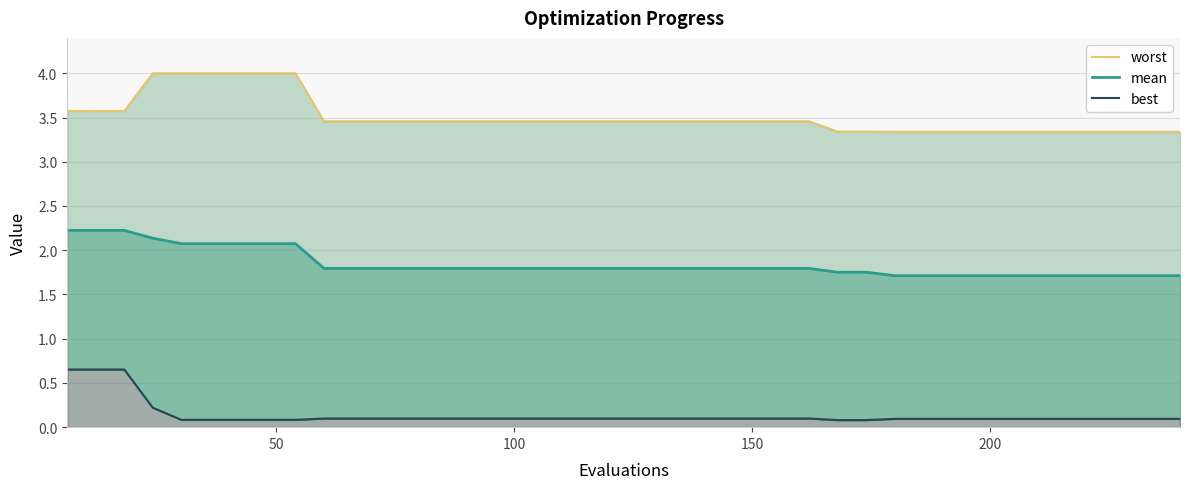

Reading left to right, extract all data points from this chart.

worst: 3.6	3.6	3.6	4.0	4.0	4.0	4.0	4.0	4.0	3.5	3.5	3.5	3.5	3.5	3.5	3.5	3.5	3.5	3.5	3.5	3.5	3.5	3.5	3.5	3.5	3.5	3.5	3.3	3.3	3.3	3.3	3.3	3.3	3.3	3.3	3.3	3.3	3.3	3.3	3.3
mean: 2.2	2.2	2.2	2.1	2.1	2.1	2.1	2.1	2.1	1.8	1.8	1.8	1.8	1.8	1.8	1.8	1.8	1.8	1.8	1.8	1.8	1.8	1.8	1.8	1.8	1.8	1.8	1.8	1.8	1.7	1.7	1.7	1.7	1.7	1.7	1.7	1.7	1.7	1.7	1.7
best: 0.7	0.7	0.7	0.2	0.1	0.1	0.1	0.1	0.1	0.1	0.1	0.1	0.1	0.1	0.1	0.1	0.1	0.1	0.1	0.1	0.1	0.1	0.1	0.1	0.1	0.1	0.1	0.1	0.1	0.1	0.1	0.1	0.1	0.1	0.1	0.1	0.1	0.1	0.1	0.1